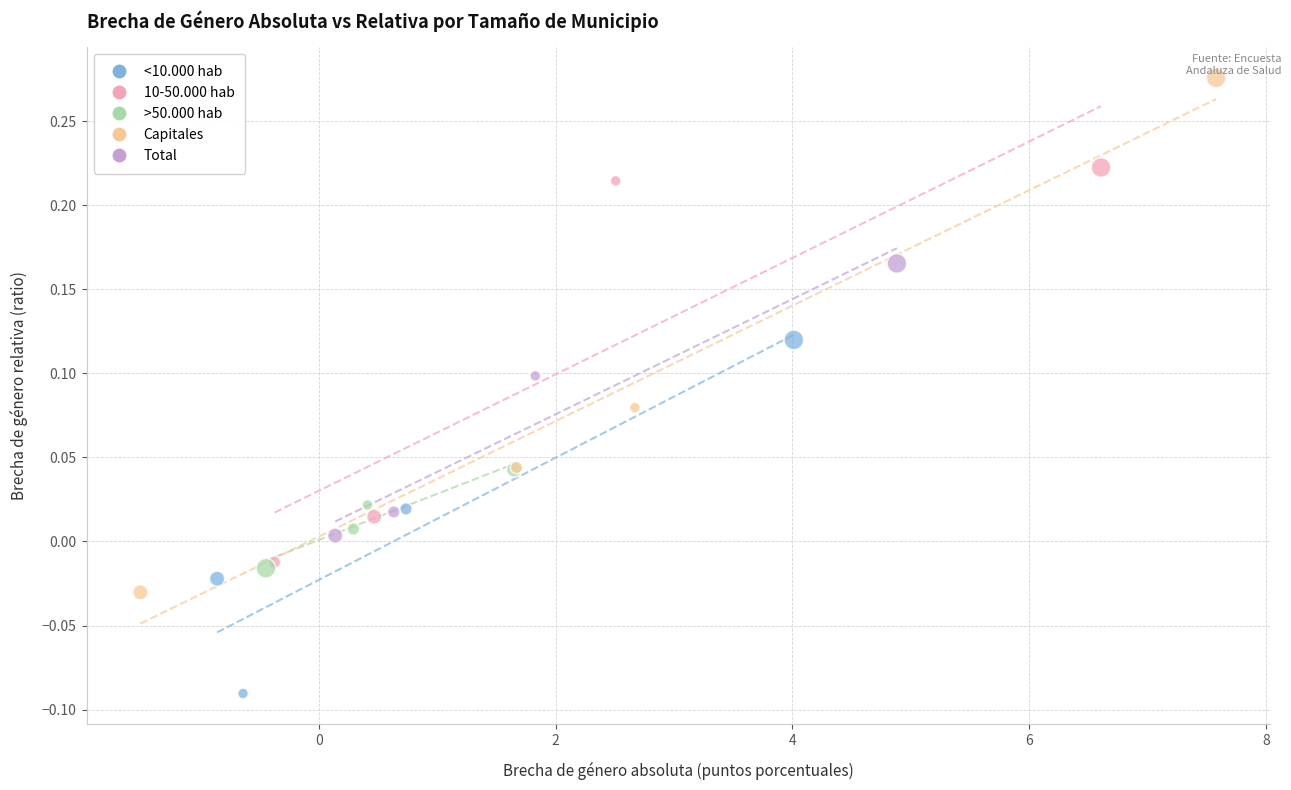

Which series has the largest Y range (max minus min)?

Capitales